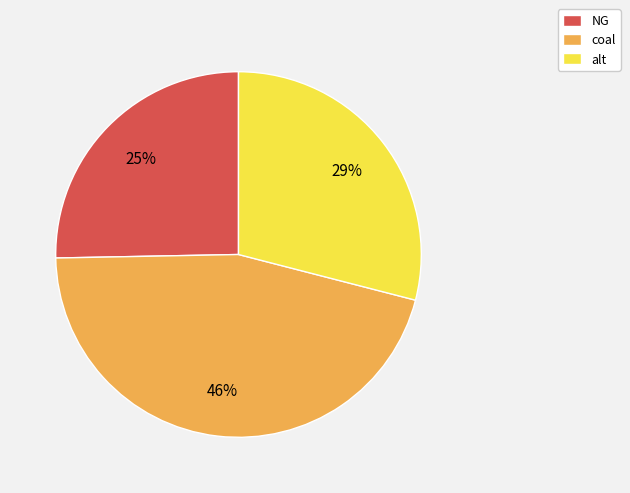

Does NG represent more than half of the total?

No